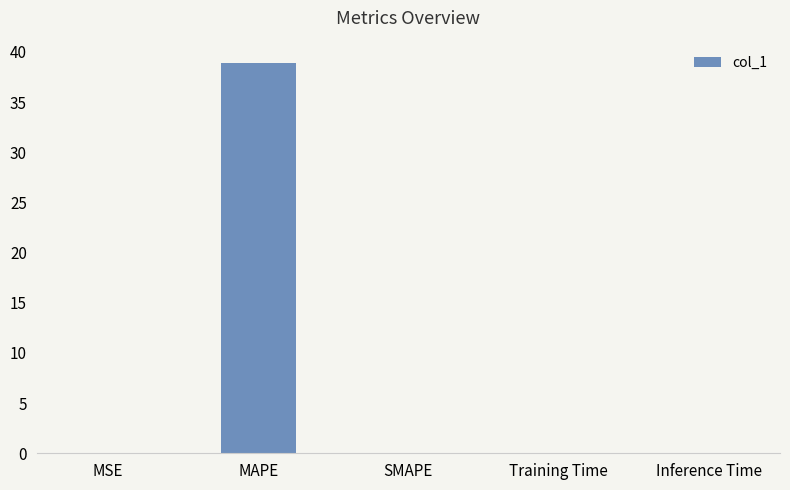

Are the bars grouped side by side (vs. stacked)?

No